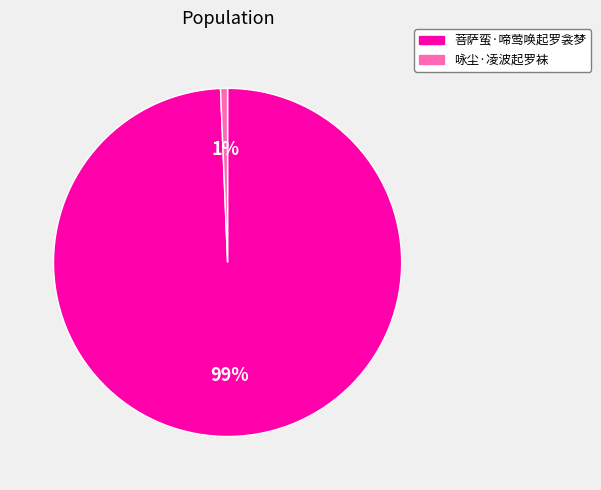

Rank the categories by value from lowest to highest.

咏尘·凌波起罗袜, 菩萨蛮·啼莺唤起罗衾梦